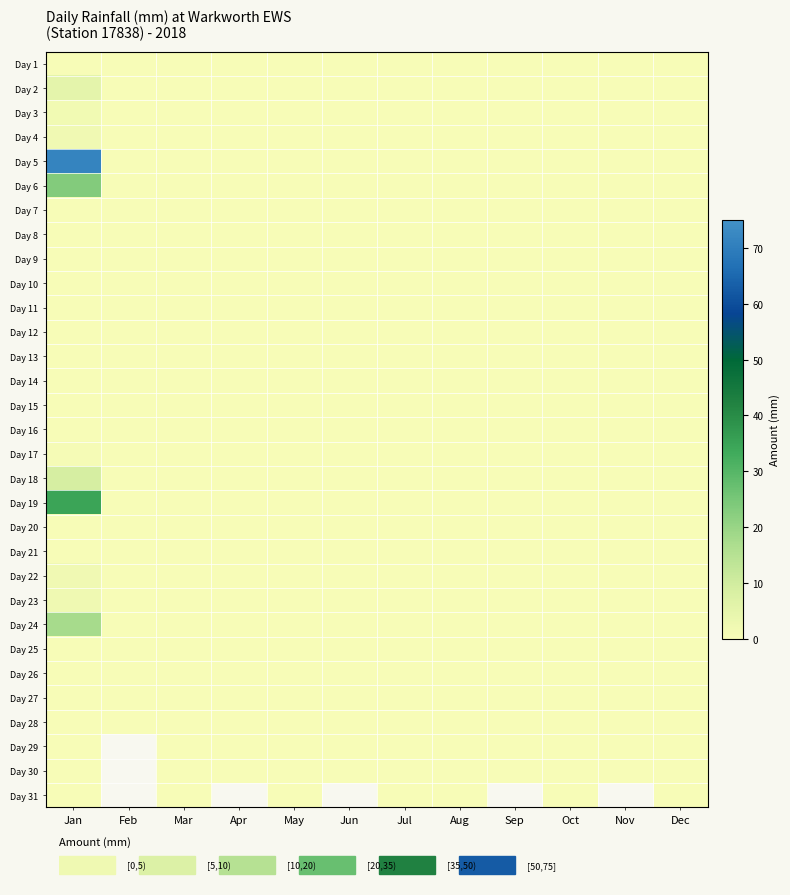

How many values in Day 2 are above zero?

1